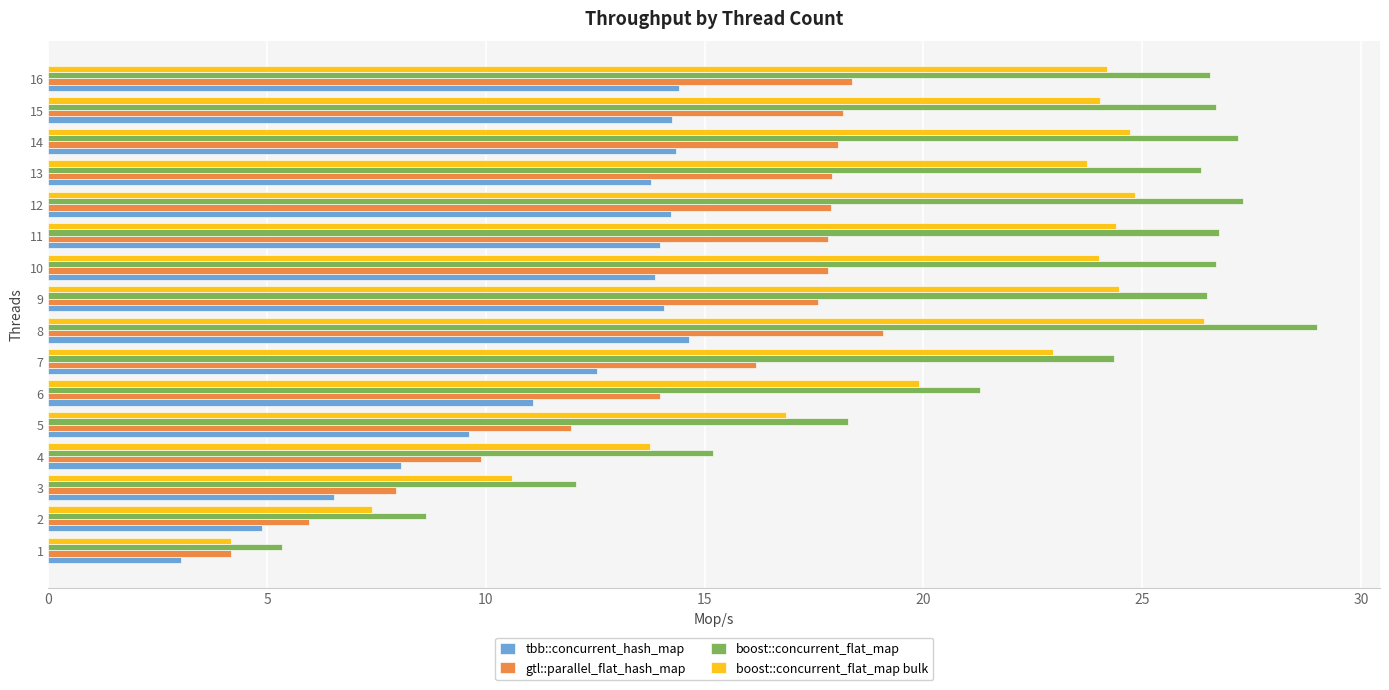

How many values in the boost::concurrent_flat_map bulk series are below 24?

8